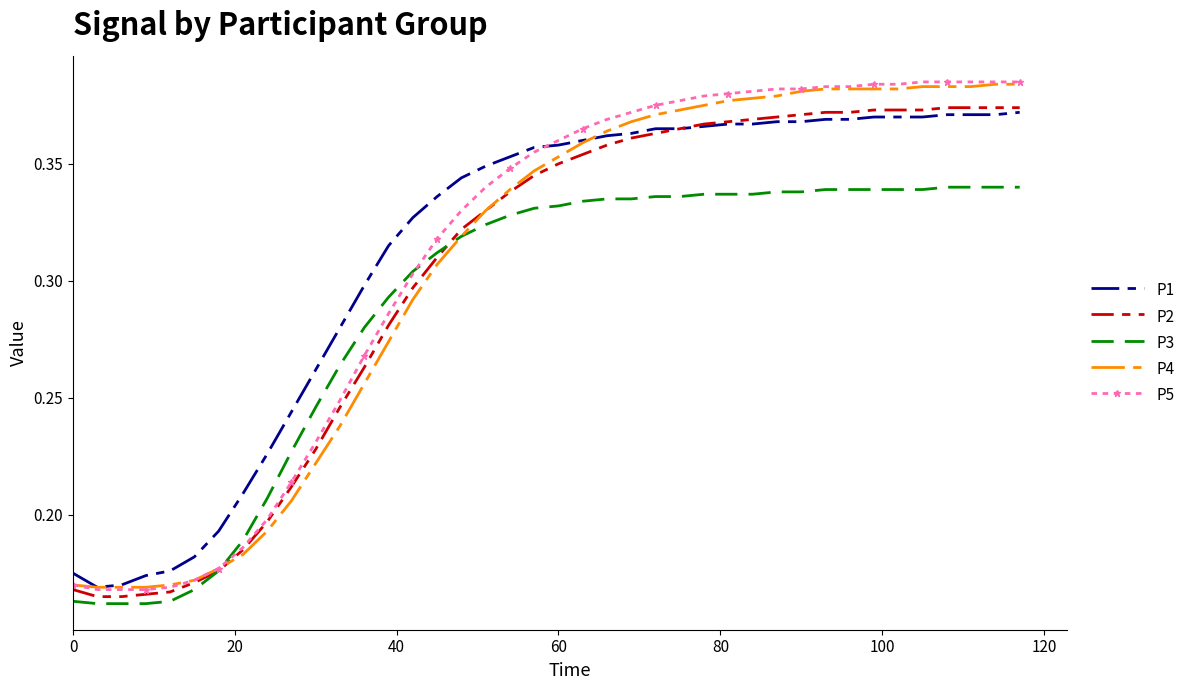

True or false: P1 and P3 intersect in this chart.

False